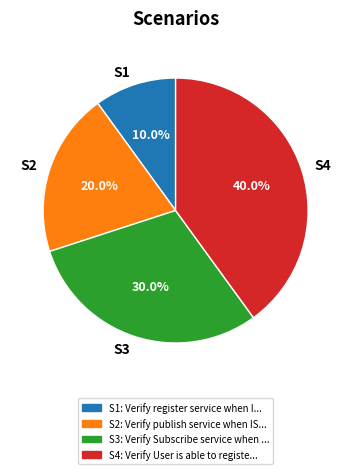

To the nearest percent, what is the difference between the largest and smallest slice percentages?

30%